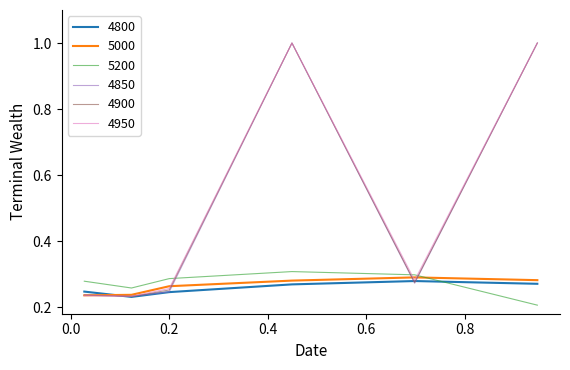

How many interior local peaks does the 5000 series have?

1